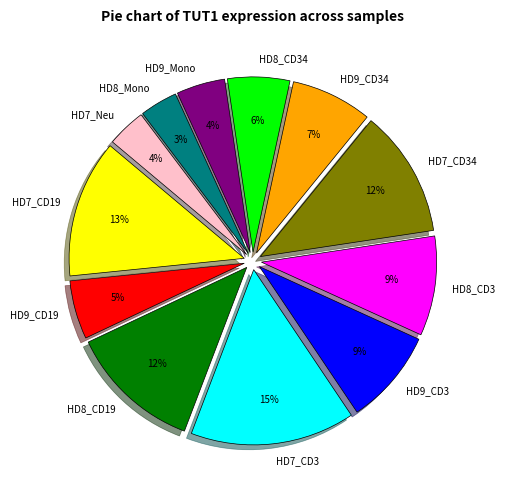

What is the largest slice in the pie chart?

HD7_CD3